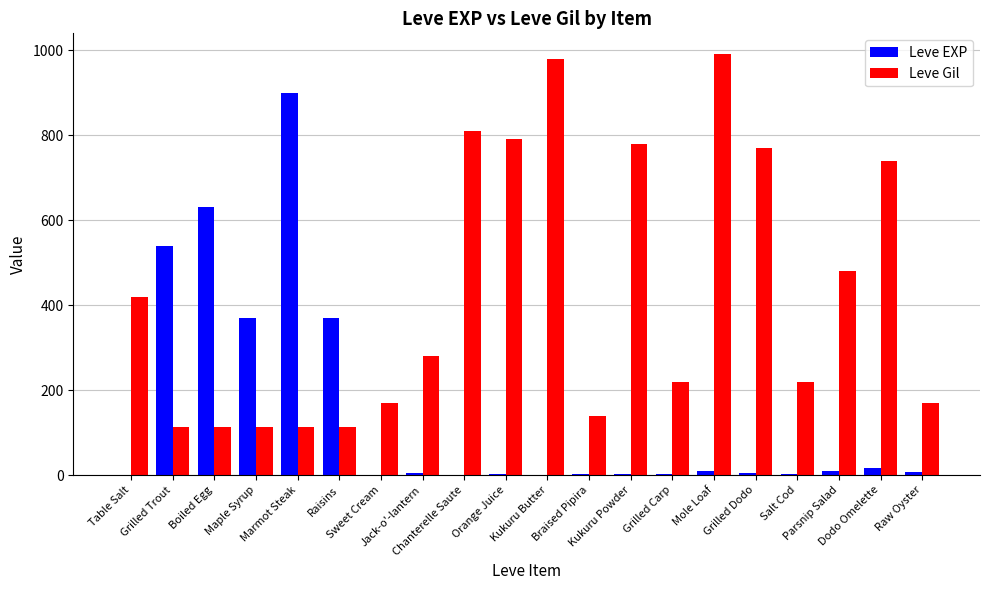

What is the maximum value for Leve Gil?

990